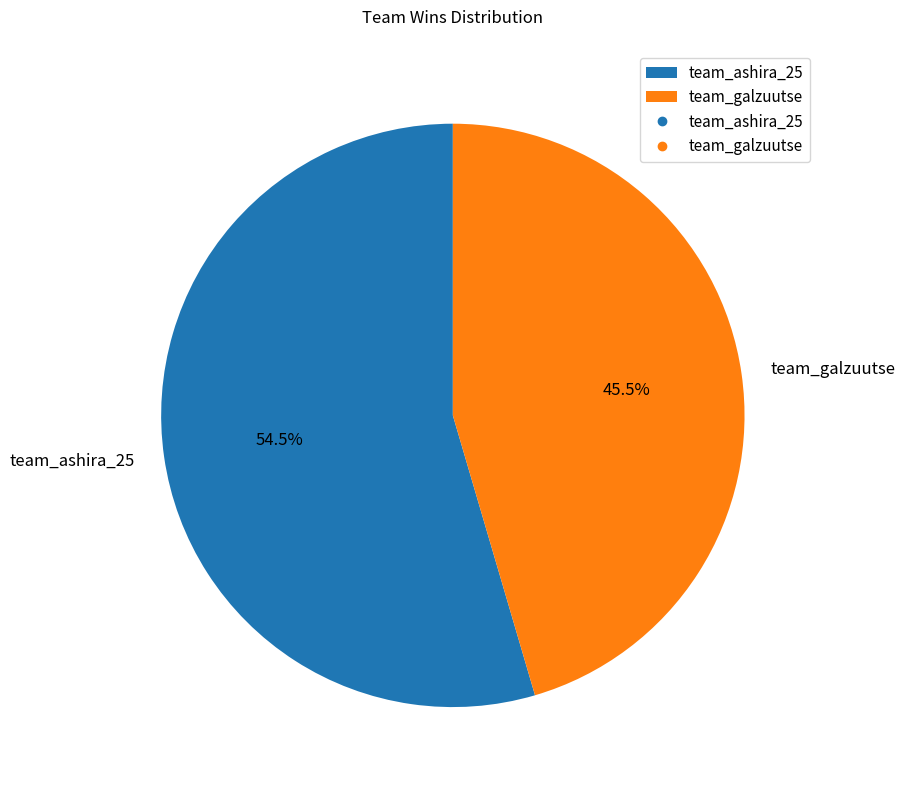

To the nearest percent, what is the difference between the largest and smallest slice percentages?

9%